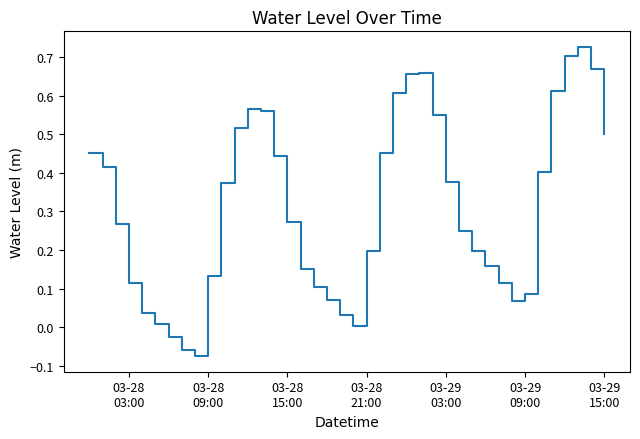

What is the difference between the maximum and minimum values?

0.8